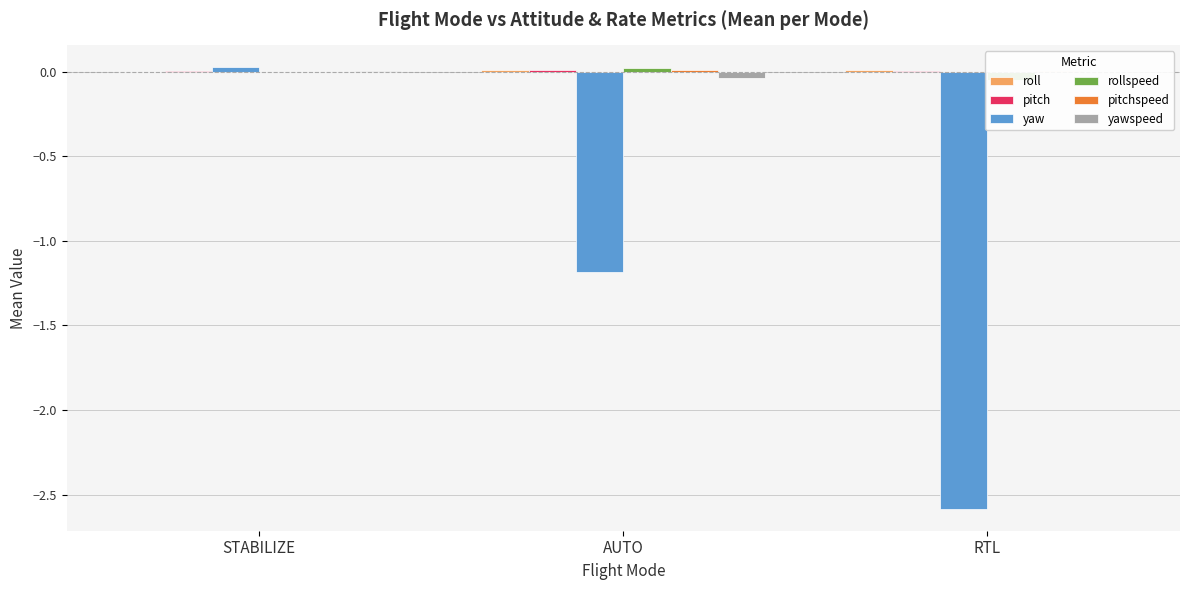

Which has a higher value, AUTO or STABILIZE?

AUTO